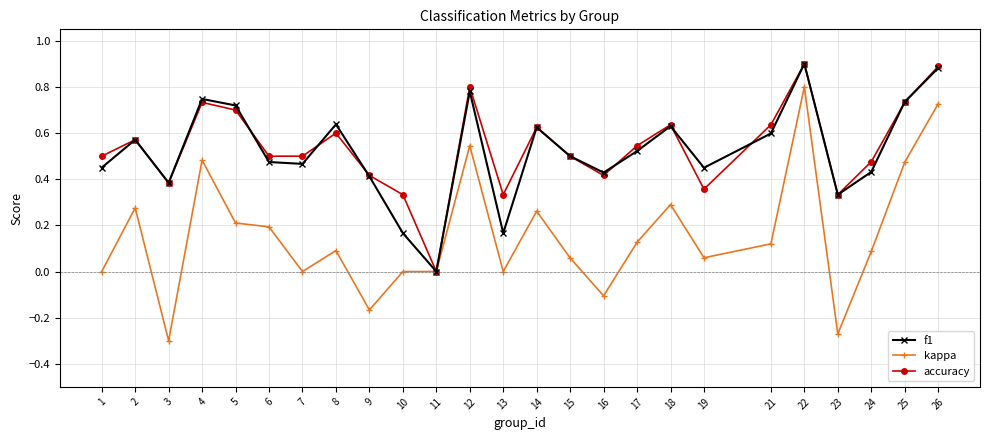

Count the f1 values in the range 0 to 1.

25